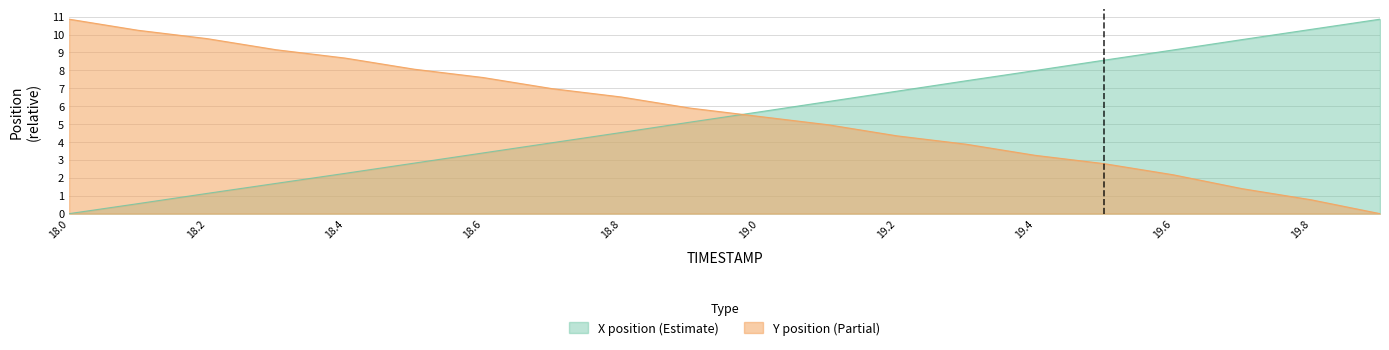

Count the number of data series in this chart.

2